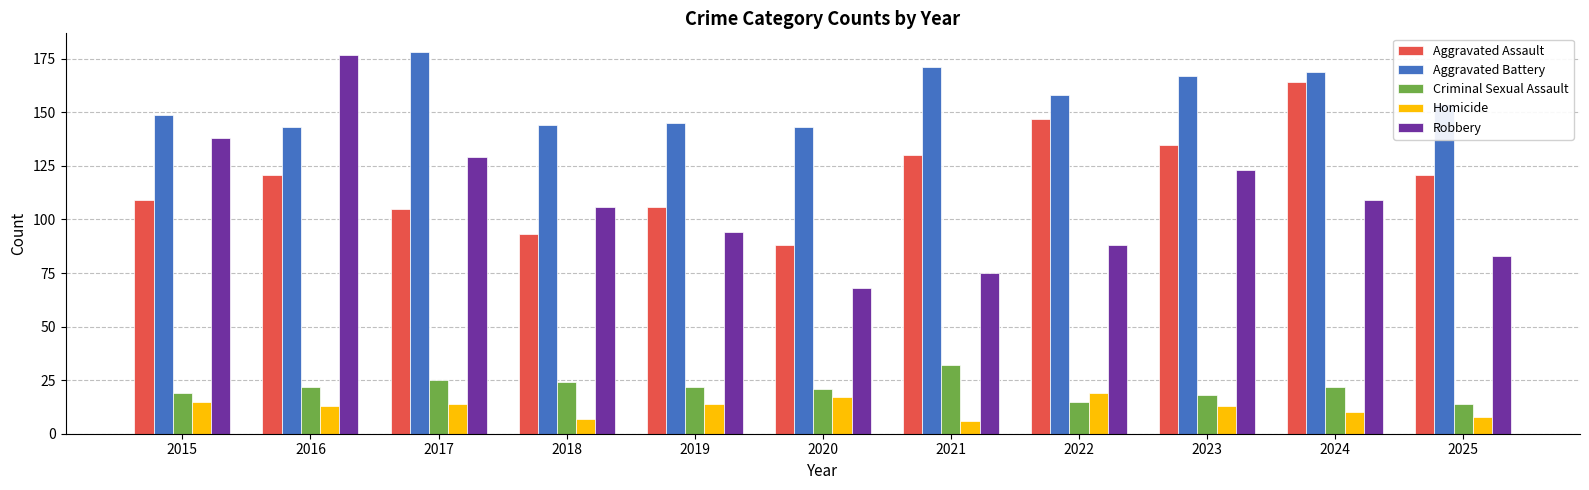

What is the spread (max minus min) of values at 2025?

146